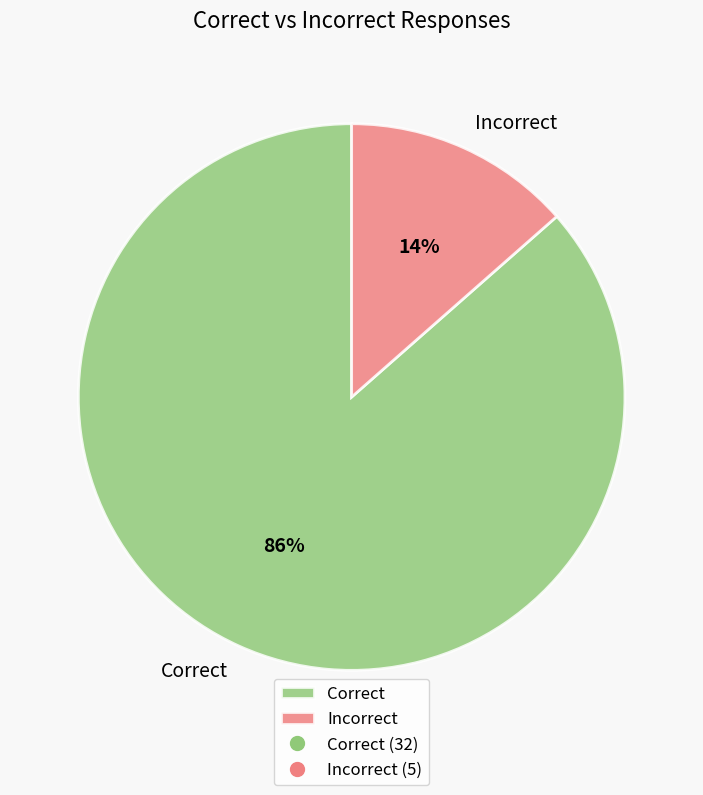

To the nearest percent, what is the average slice percentage?

50%